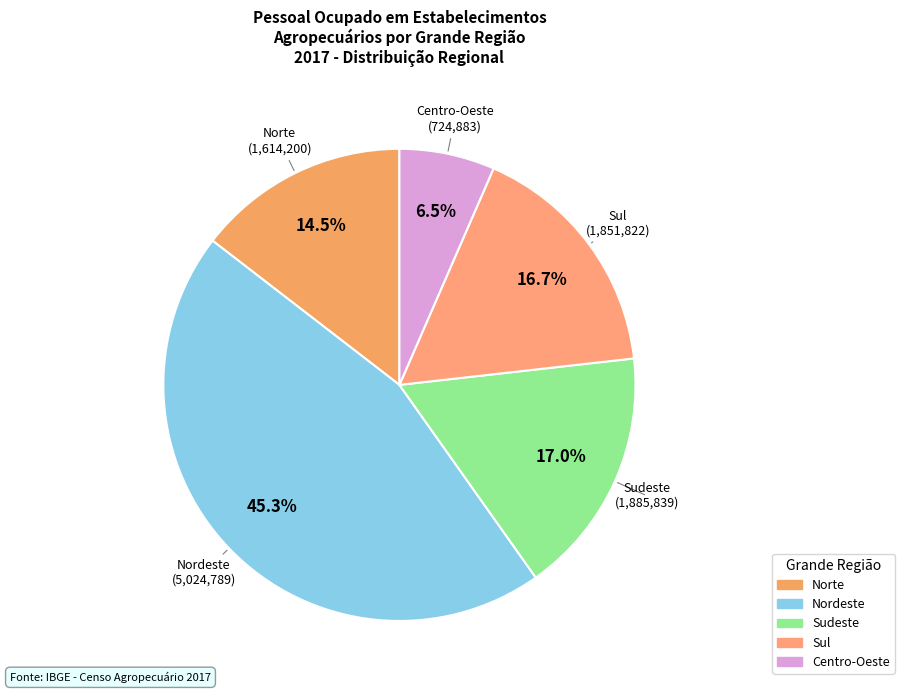

How many slices are in this pie chart?

5